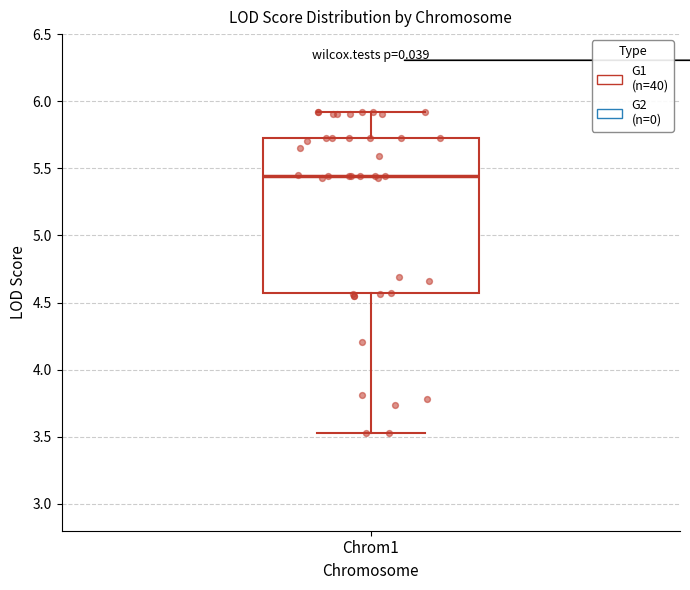

Transcribe this box plot: give where the median line is, the range the box spans, and where the two whiskers end, as read against the y-axis. The values are not printed on the chart, so give them approximately, as read against the axis.

median 5.45, box 4.55 to 5.75, whiskers 3.55 to 5.90